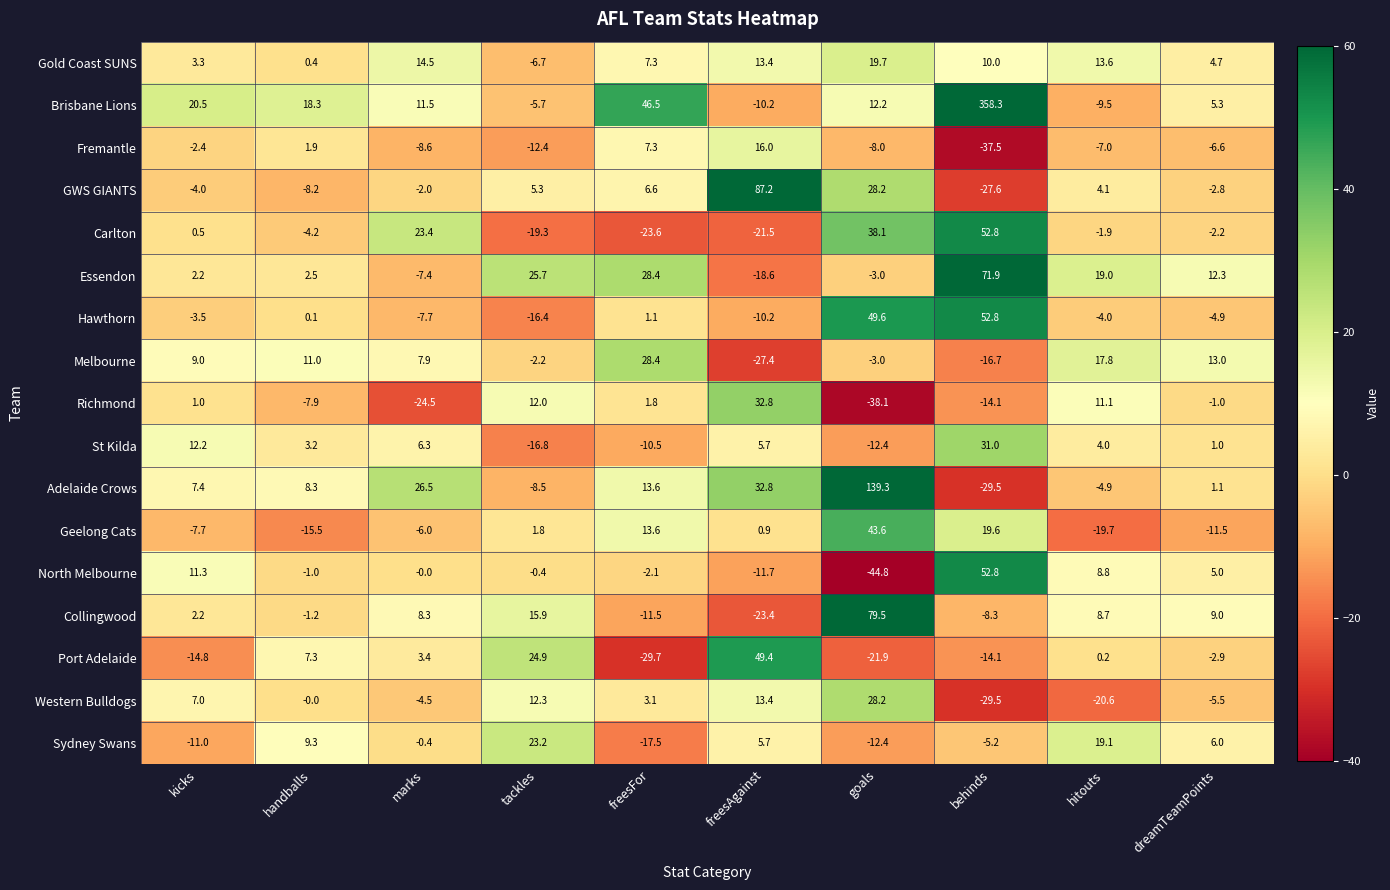

What is the sum of all Brisbane Lions values?

447.2